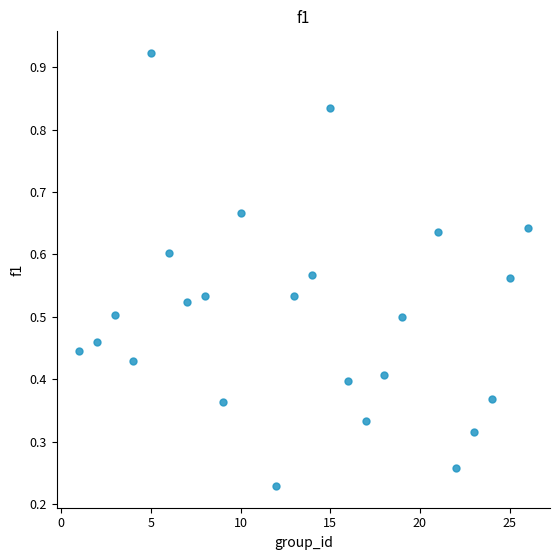

What is the range of X values (max minus min)?

25.0